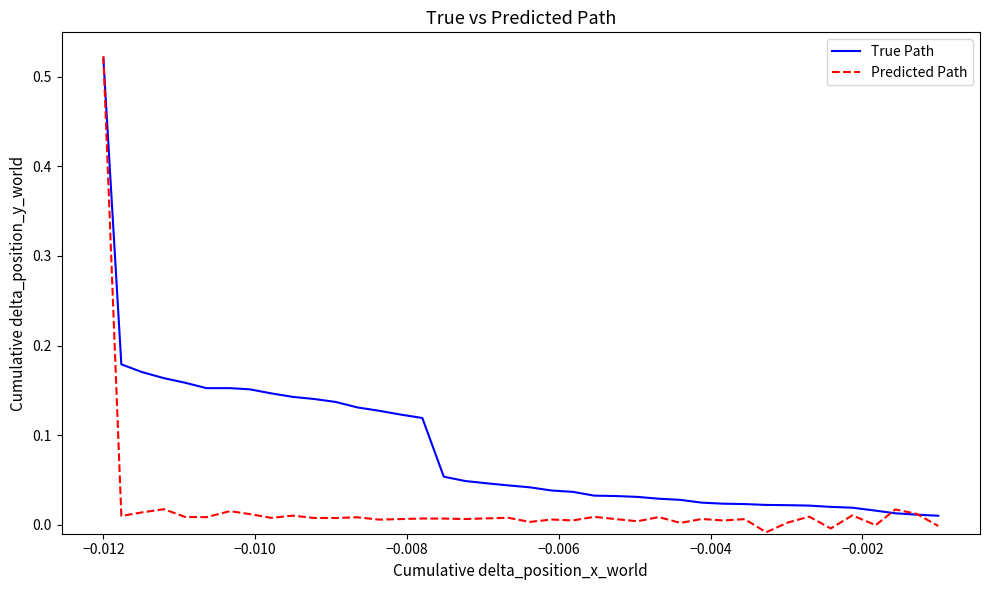

Which series has the largest total across all categories?

True Path